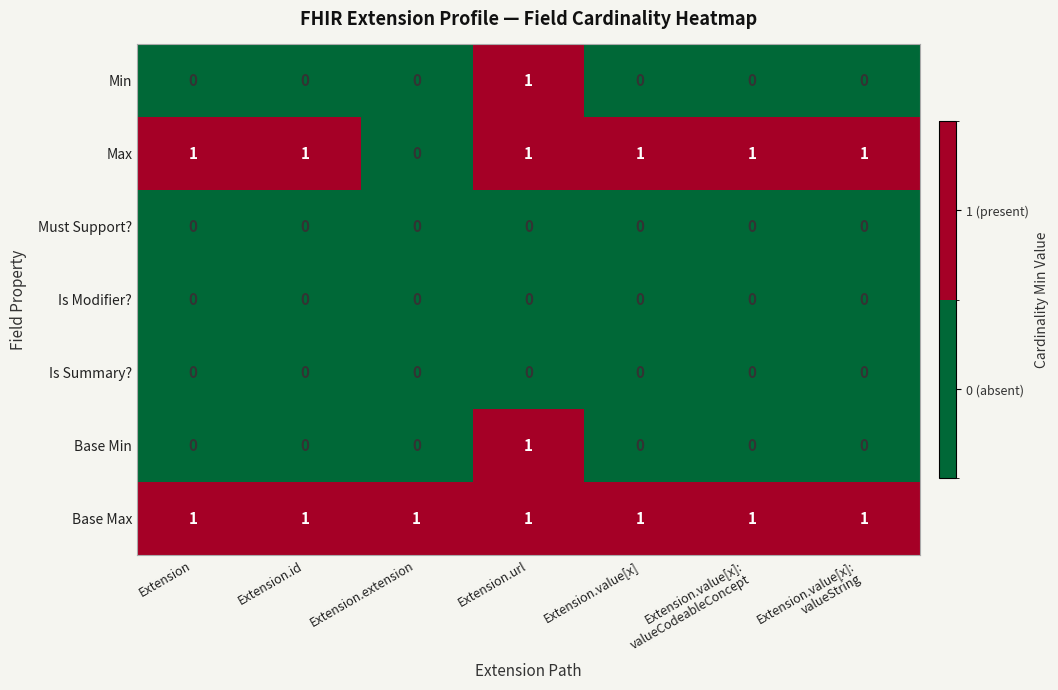

How many distinct data groups are displayed?

7